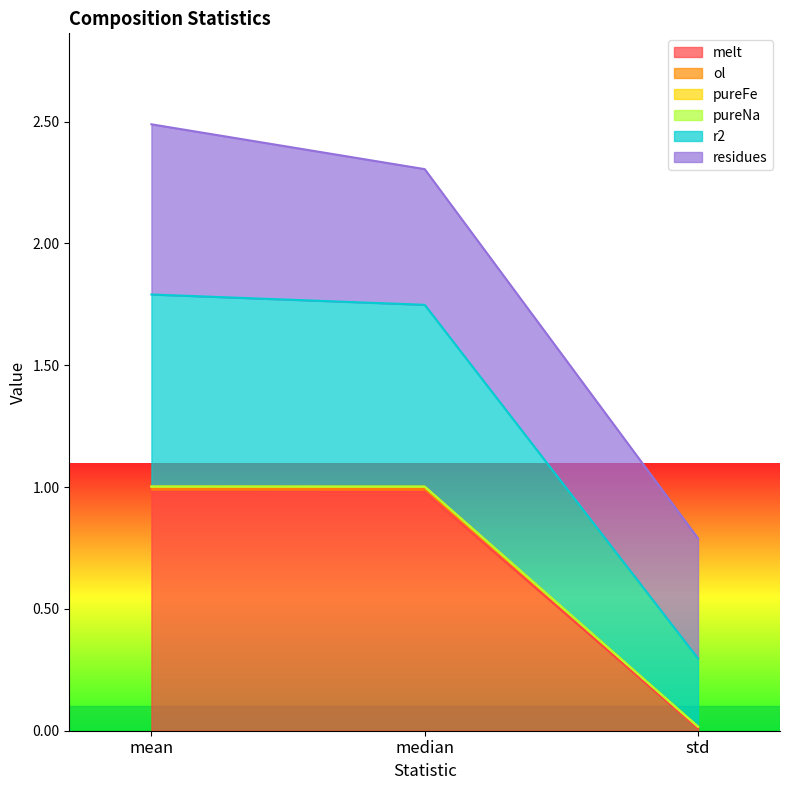

At which label does melt reach its minimum?

std